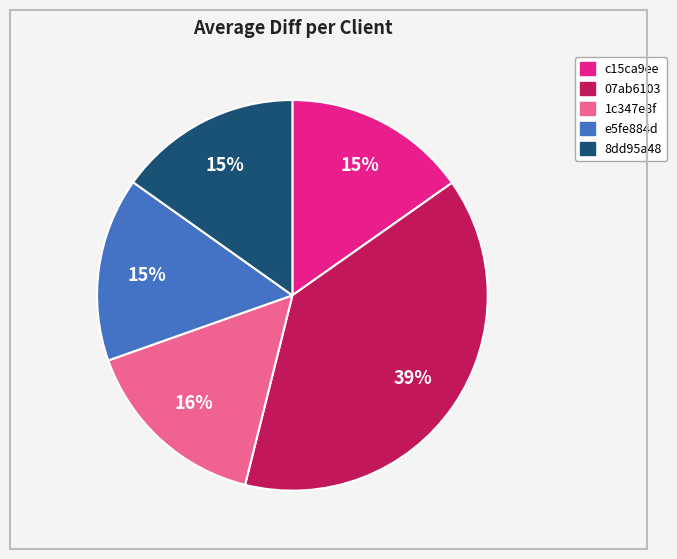

True or false: 07ab6103 accounts for 39% of the total.

True